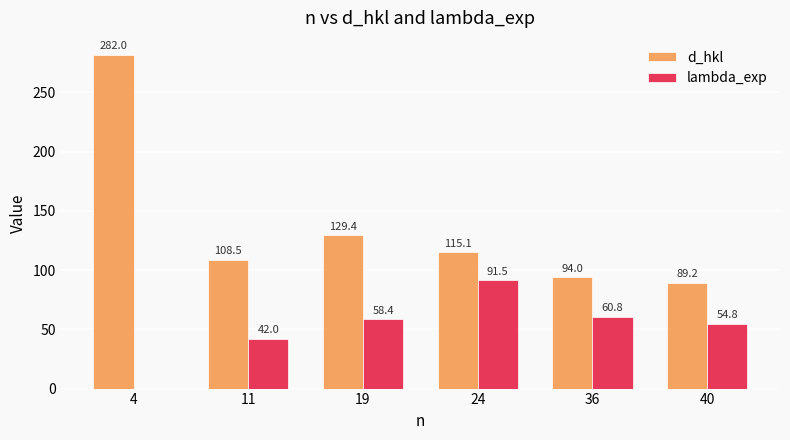

Is it true that lambda_exp equals 77.1 at 40?

False